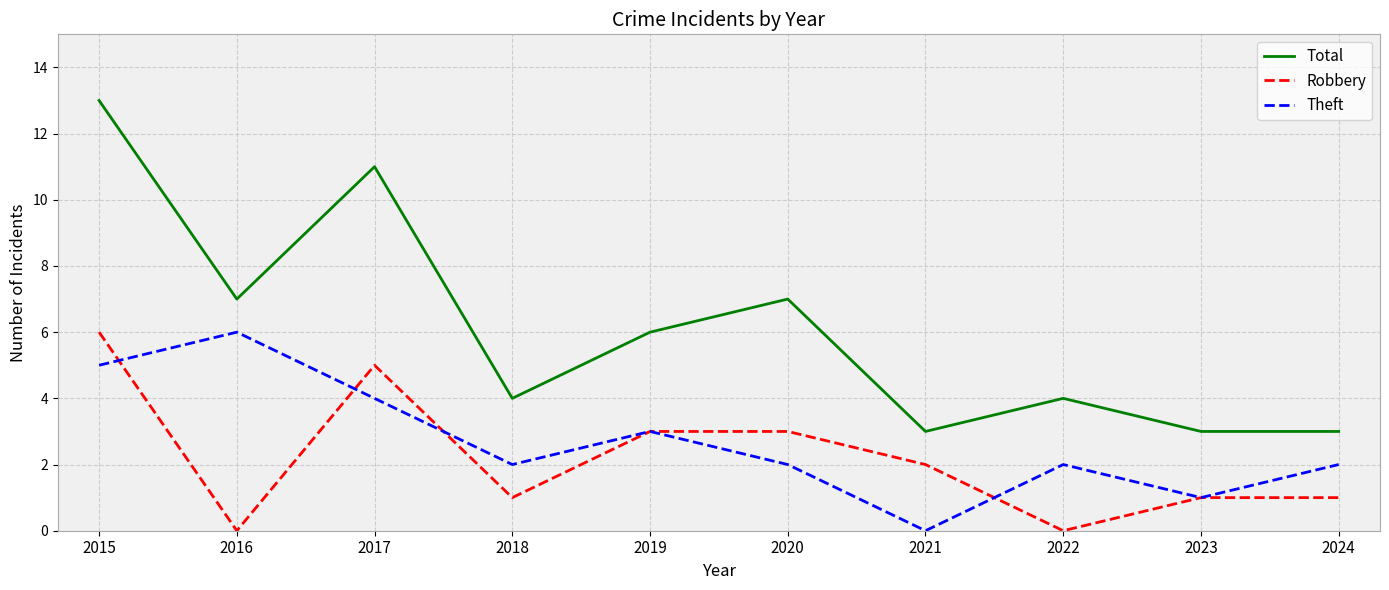

How many values in the Total series are below 6?

5